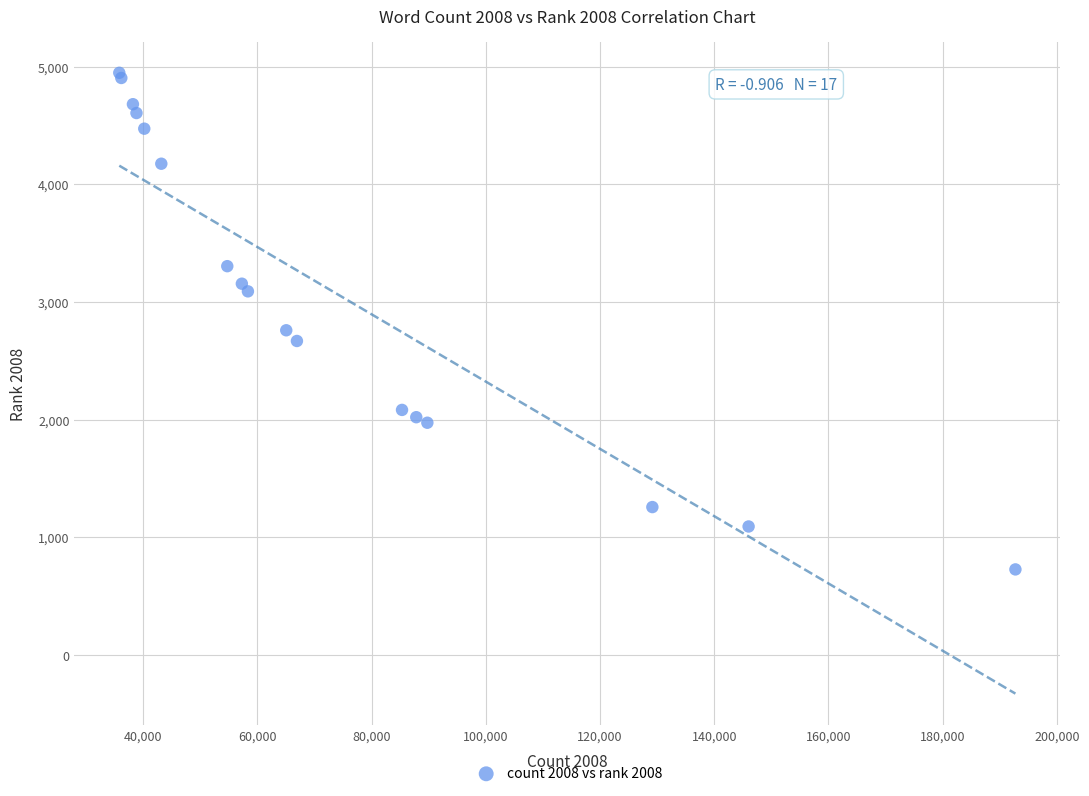

What Y value in the scatter plot is closest to 2838?

2760